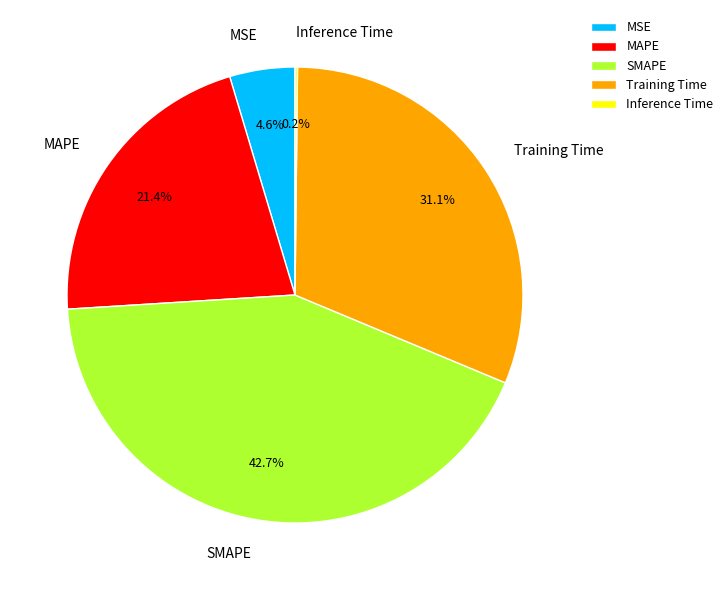

Which slice is the largest?

SMAPE